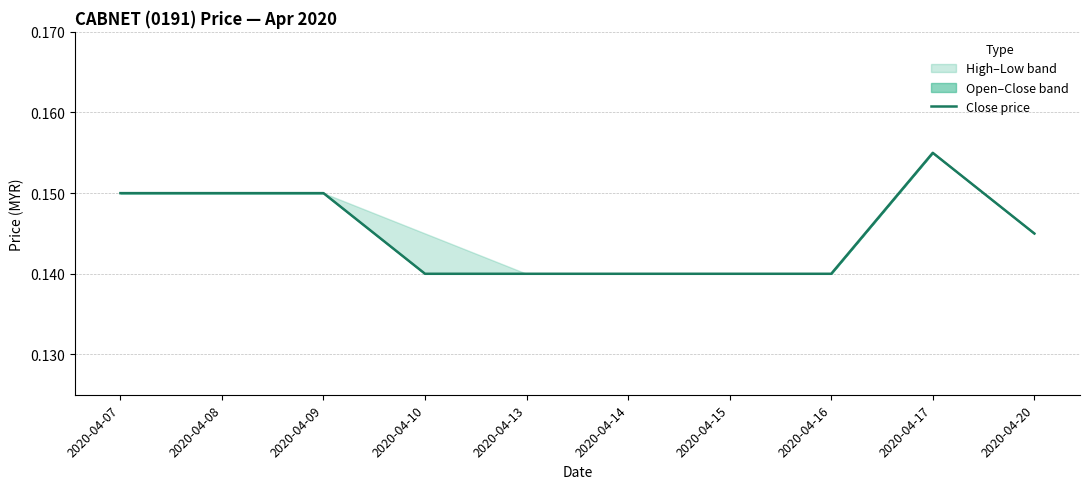

Does the chart have visible grid lines?

Yes